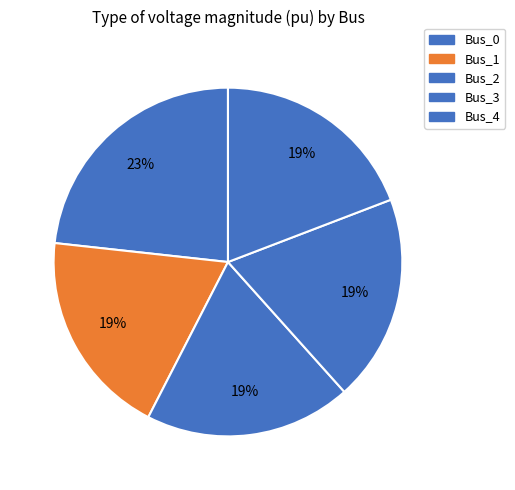

Count the number of slices in the pie.

5